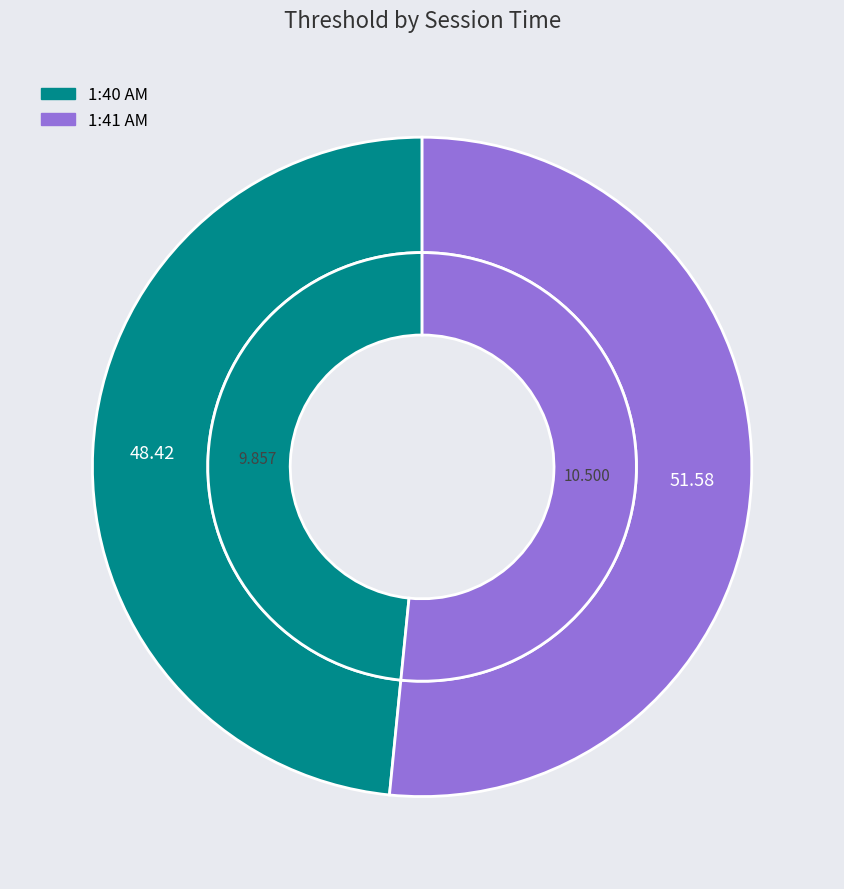

To the nearest percent, what portion does 1:41 AM represent?

52%